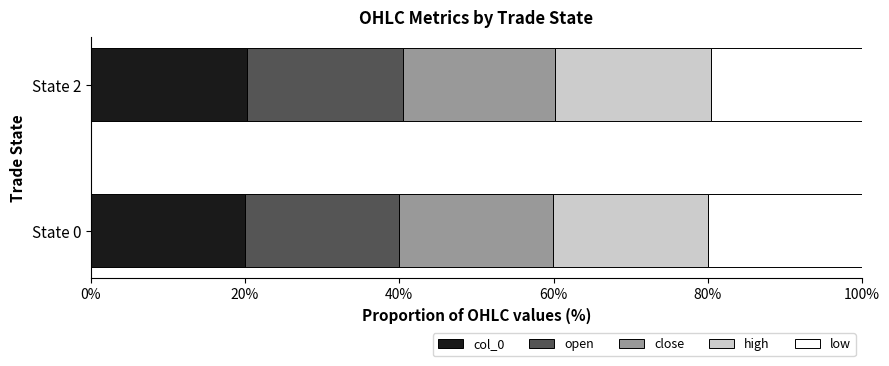

What is the total value across all series at State 0?

100.0